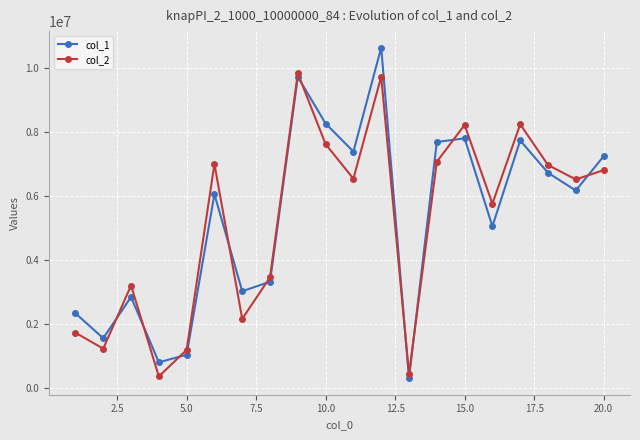

In col_1, how many points are higher than both neighbors (excluding endpoints)?

6